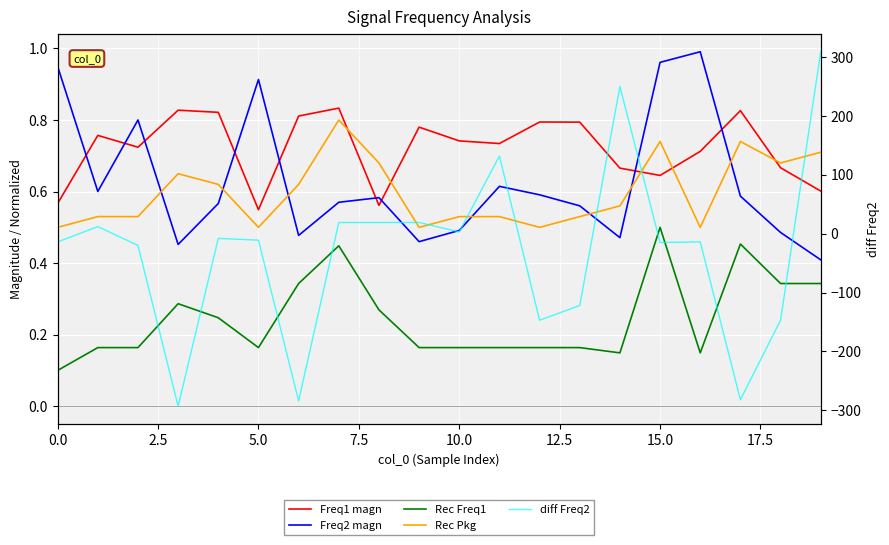

How many lines are shown in the chart?

5